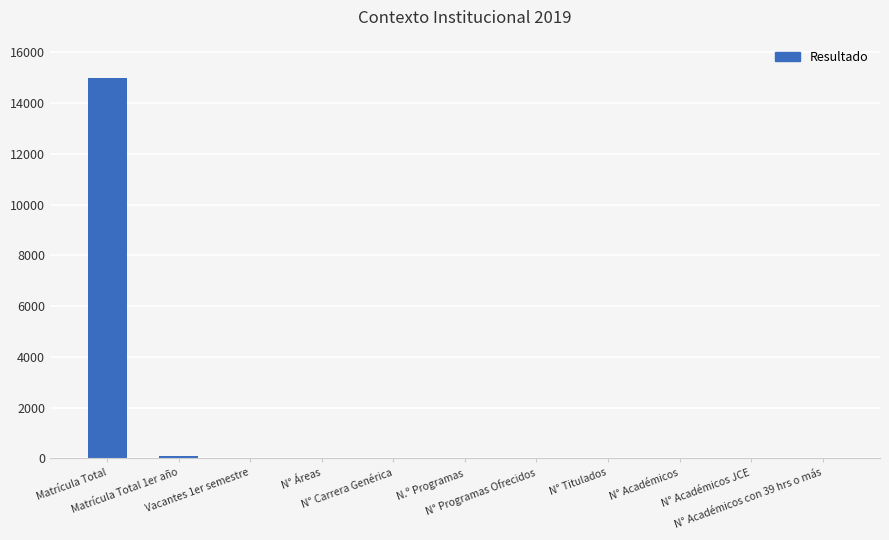

What is the sum of all values?

15100